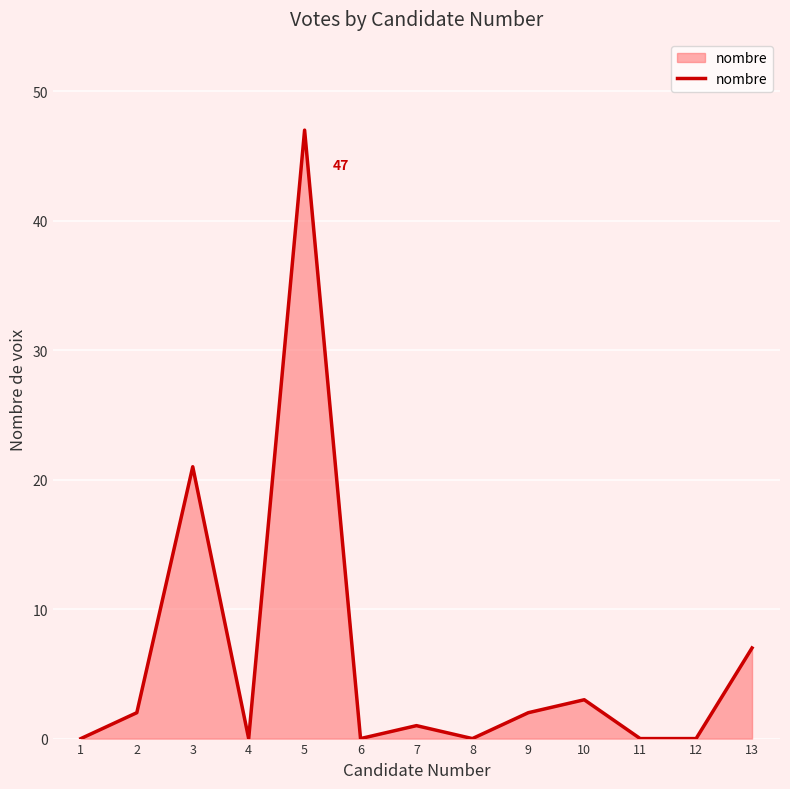

What is the change in value from 1 to 10?

+3